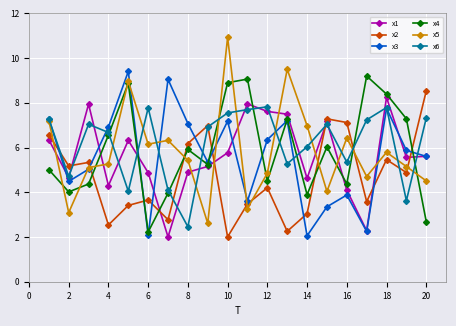

What are all the series names shown in the legend?

x1, x2, x3, x4, x5, x6